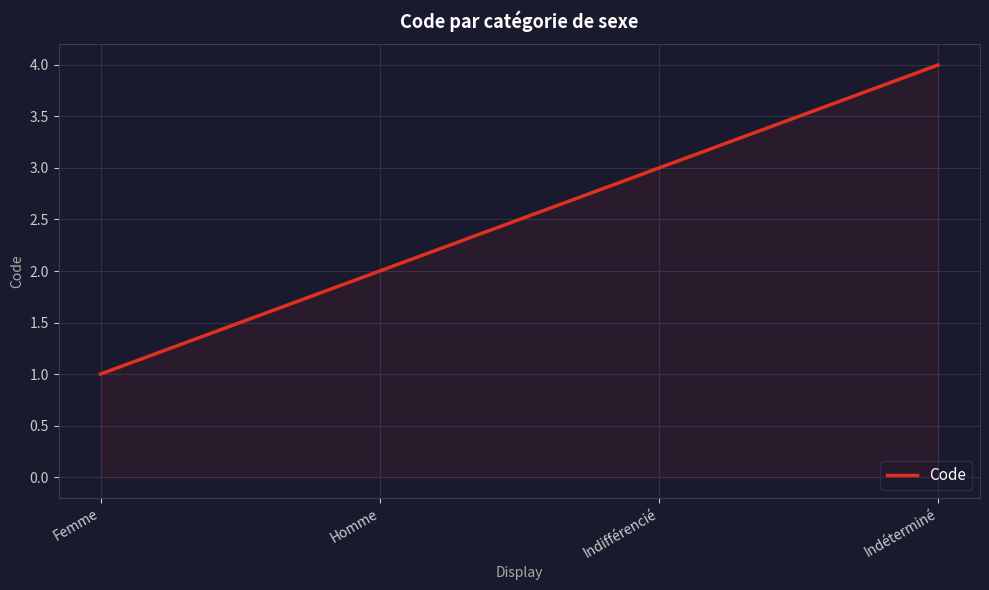

How many lines are shown in the chart?

1